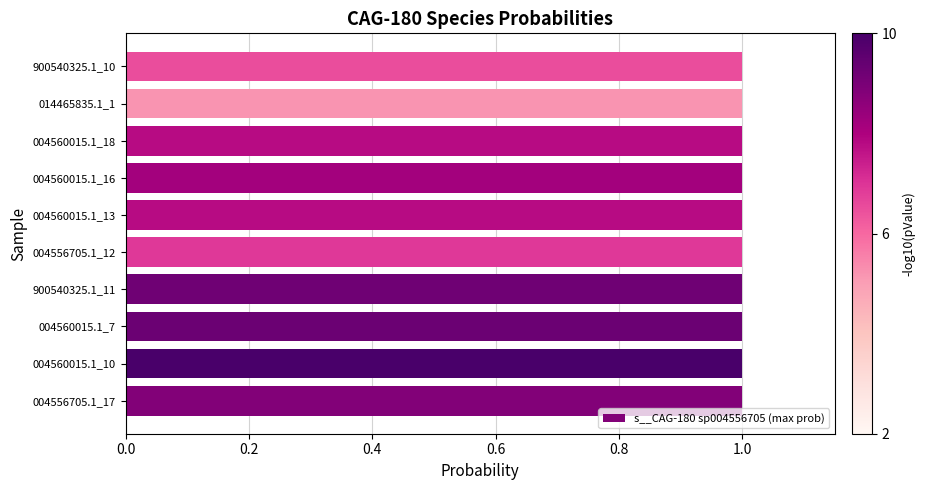

What is the average value?

1.0